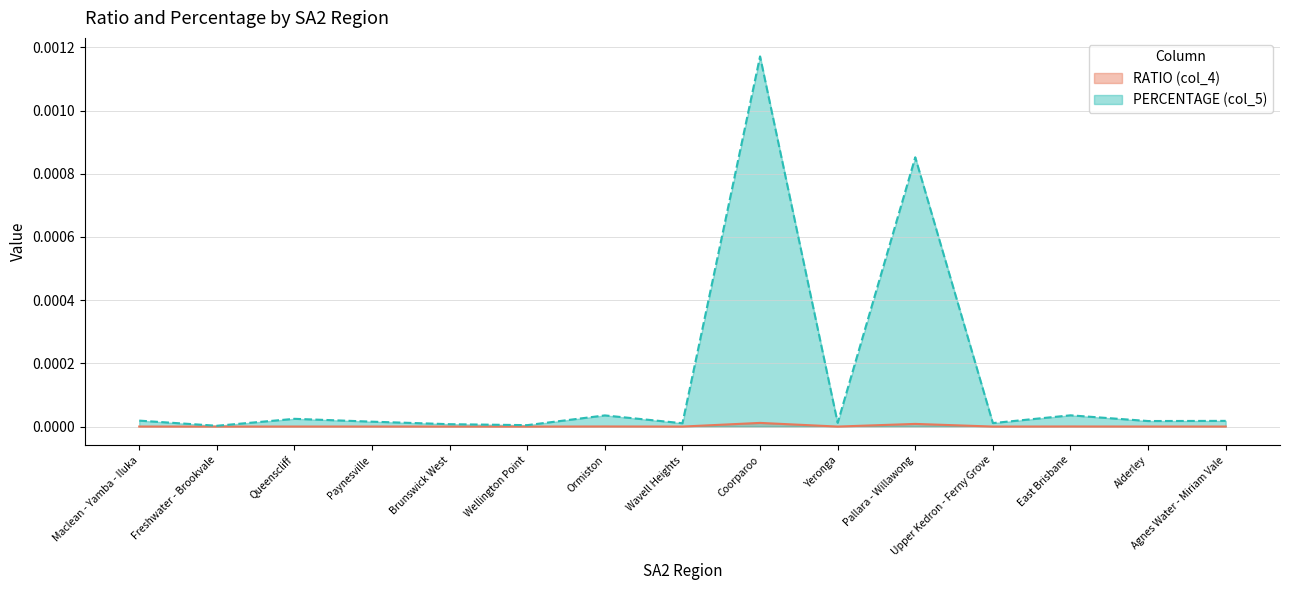

What are all the series names shown in the legend?

RATIO (col_4), PERCENTAGE (col_5)